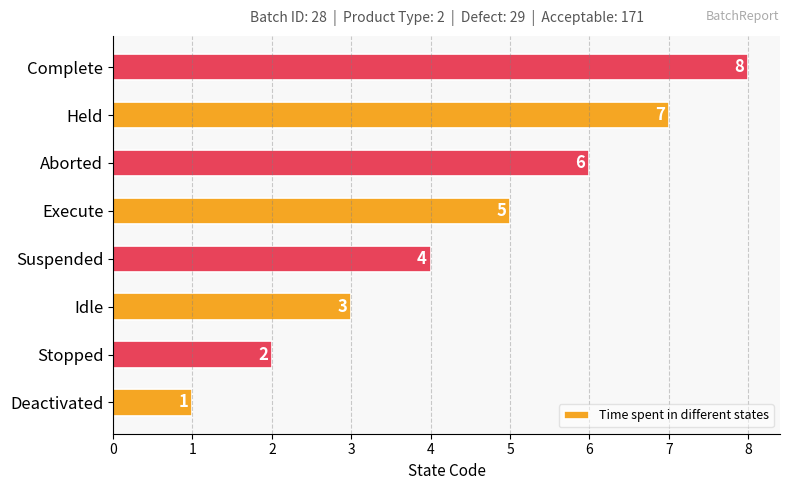

Which has a higher value, Stopped or Aborted?

Aborted